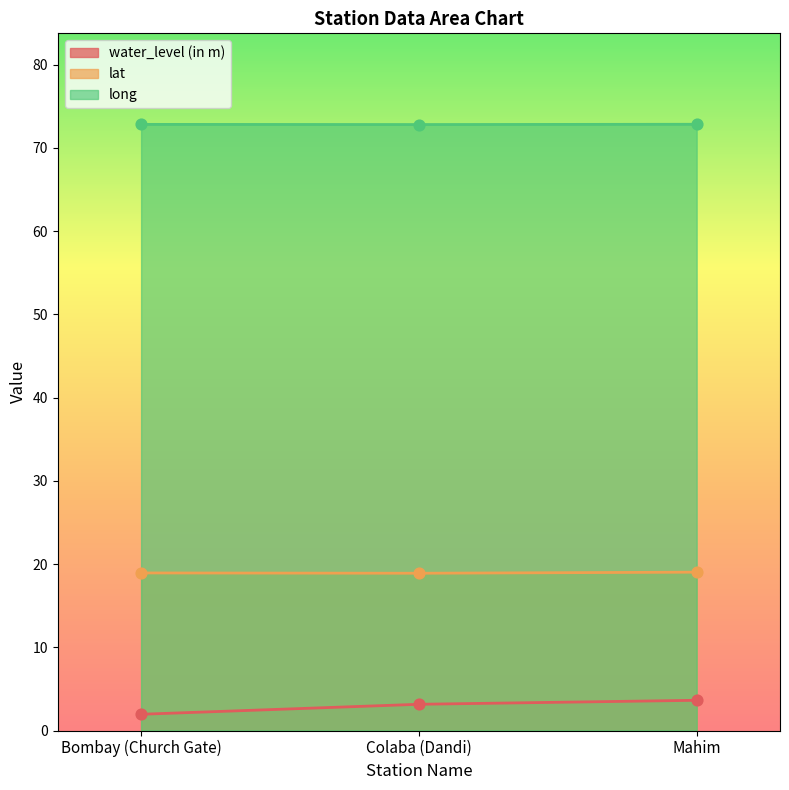

Which series has the largest Y range (max minus min)?

water_level (in m)